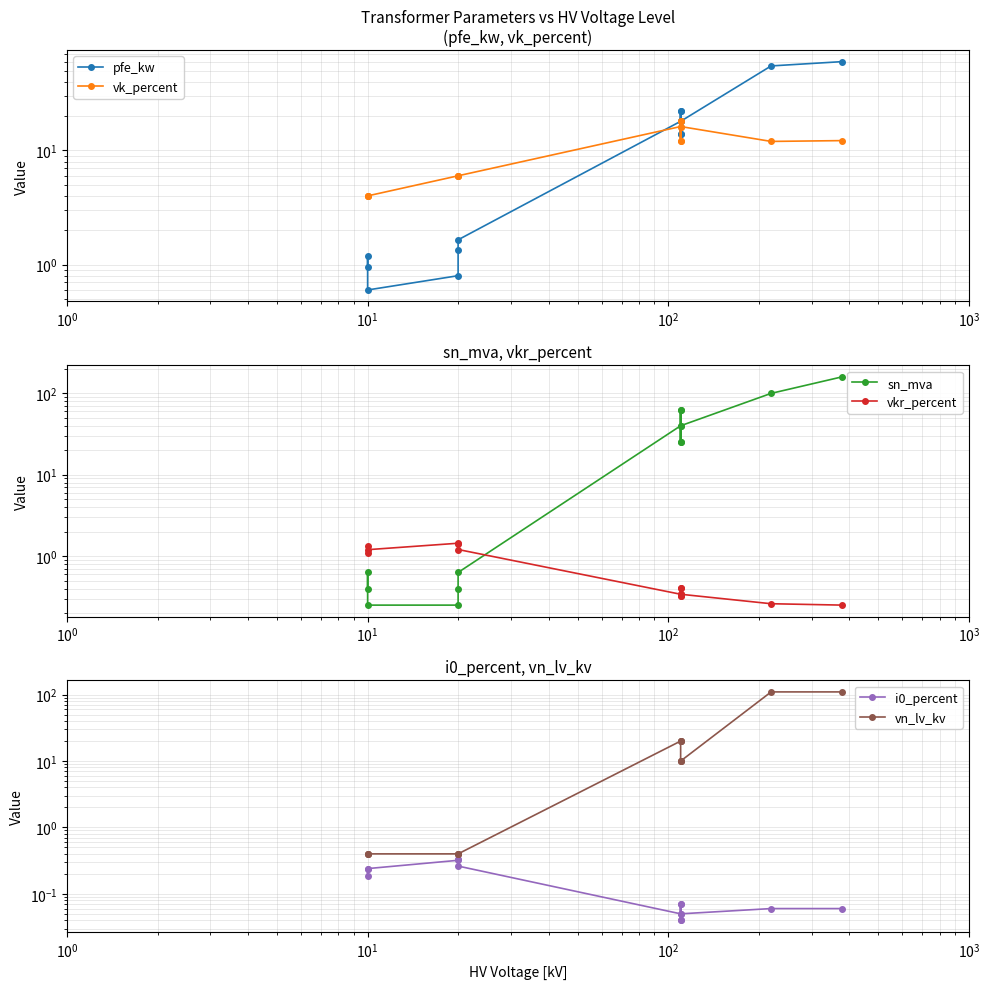

Rank the series at $\mathdefault{10^{0}}$ from highest to lowest value.

vk_percent, pfe_kw, vkr_percent, sn_mva, vn_lv_kv, i0_percent